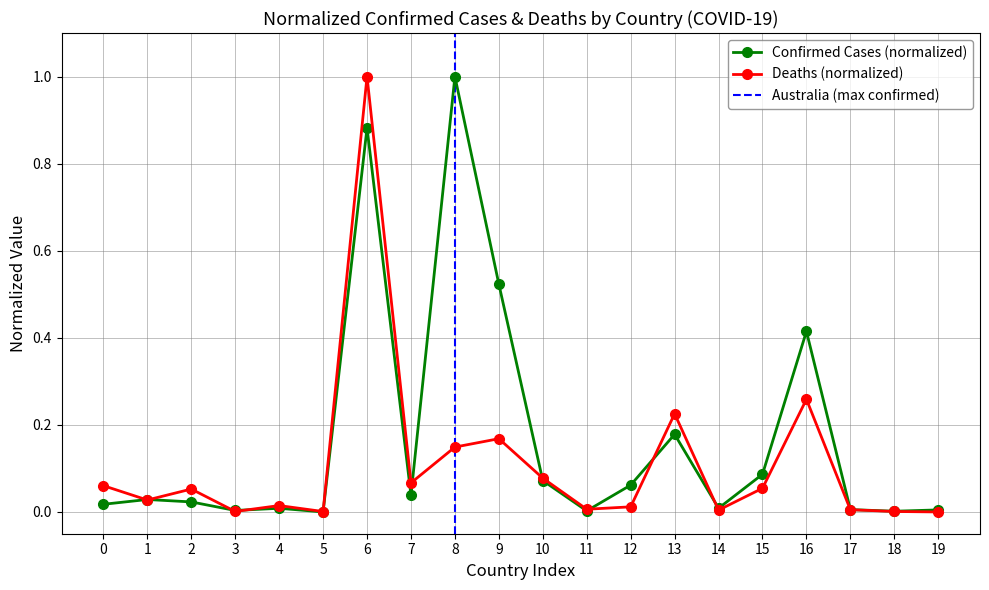

How many series are shown in this chart?

2